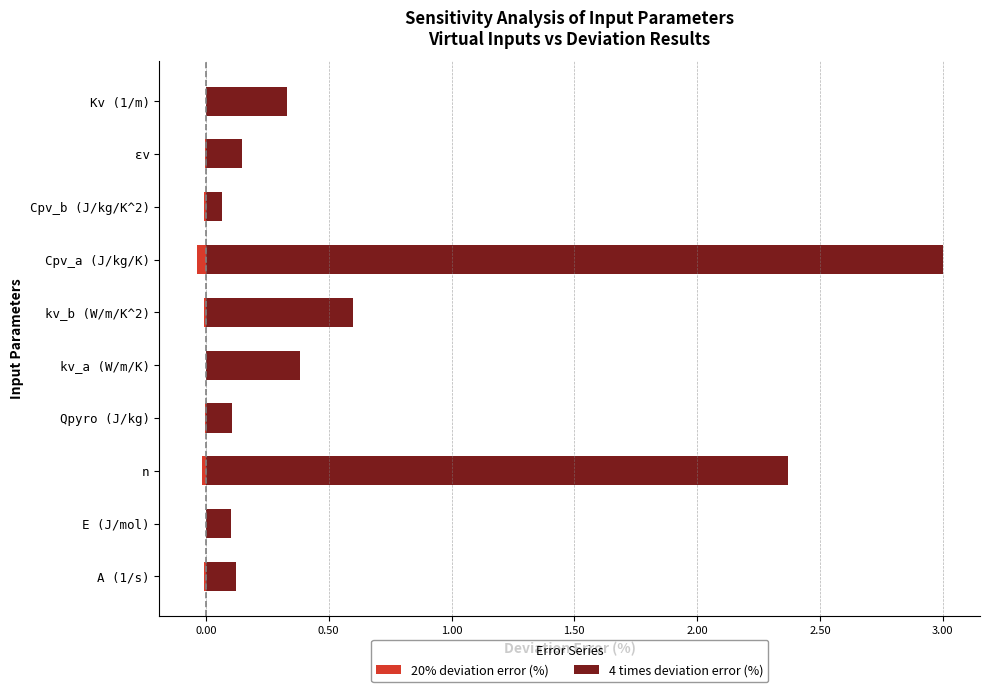

At how many categories does at least one series exceed 0?

10